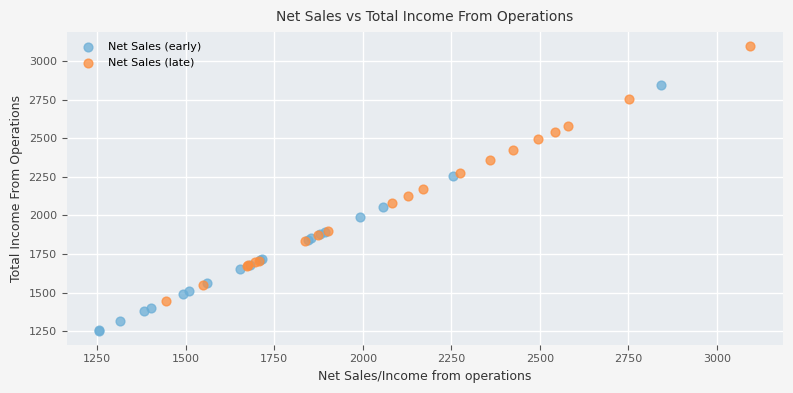

What are all the series names shown in the legend?

Net Sales (early), Net Sales (late)